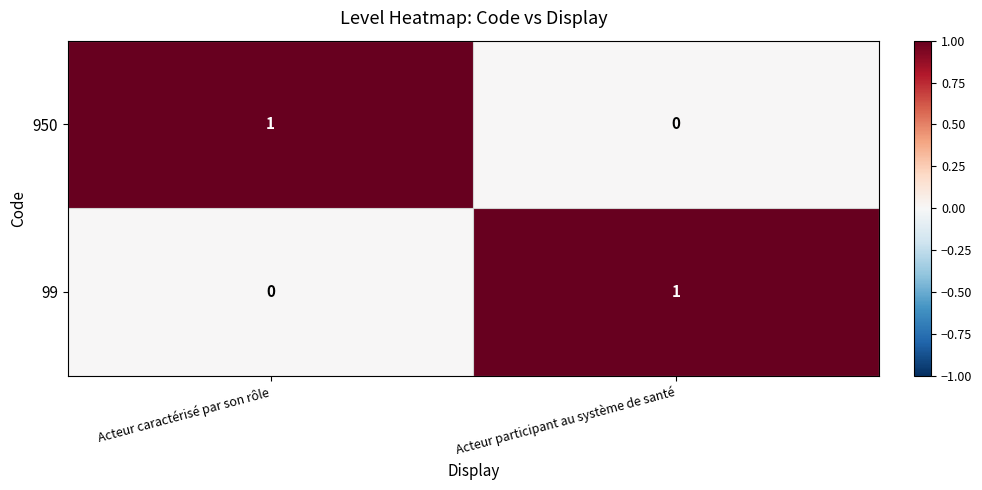

Which category has the highest value in the 950 series?

Acteur caractérisé par son rôle